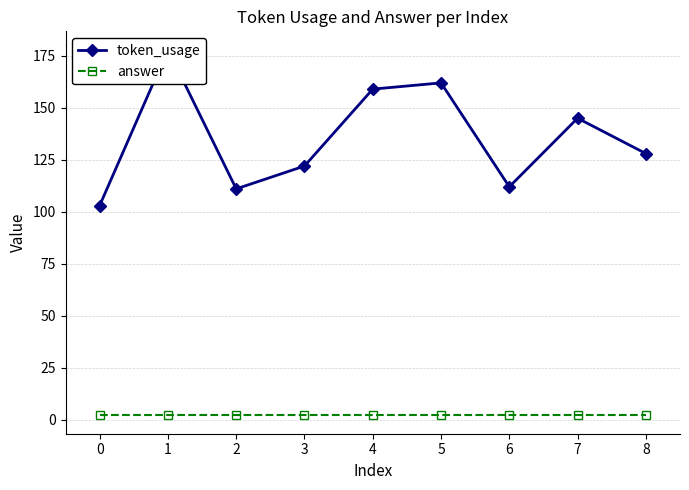

What are all the series names shown in the legend?

token_usage, answer